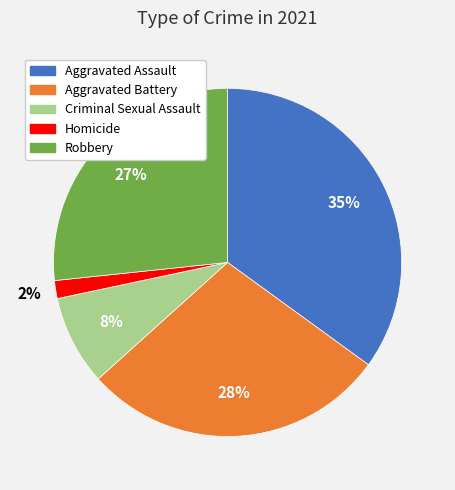

Which category has the biggest portion of the pie?

Aggravated Assault